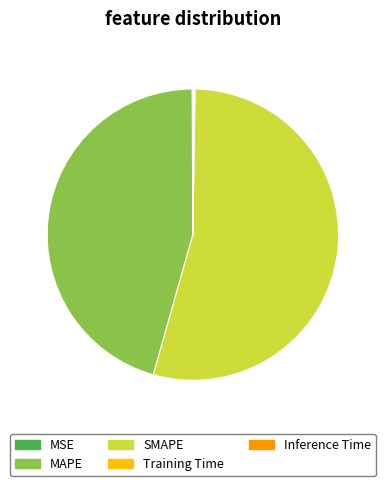

Which slice is the largest?

SMAPE